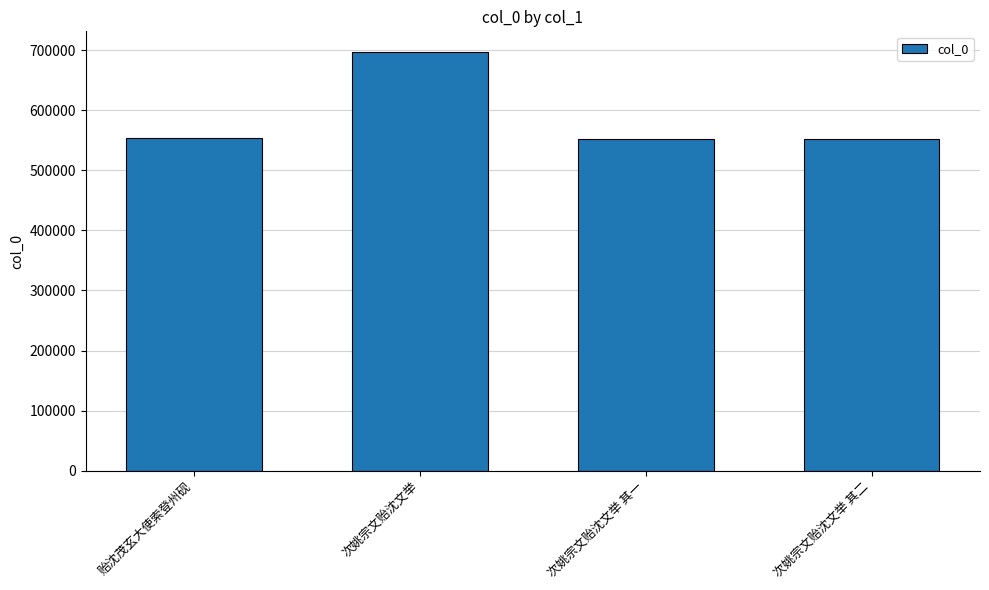

True or false: the data shows 400083 at 次姚宗文贻沈文举.

False